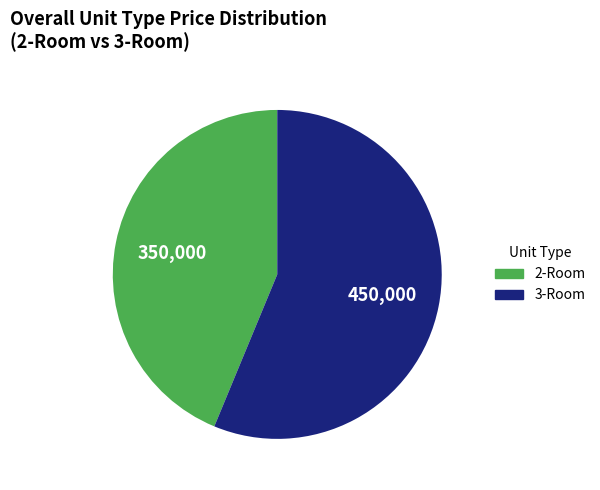

Approximately how many times larger is the value at 3-Room compared to 2-Room?

1.3